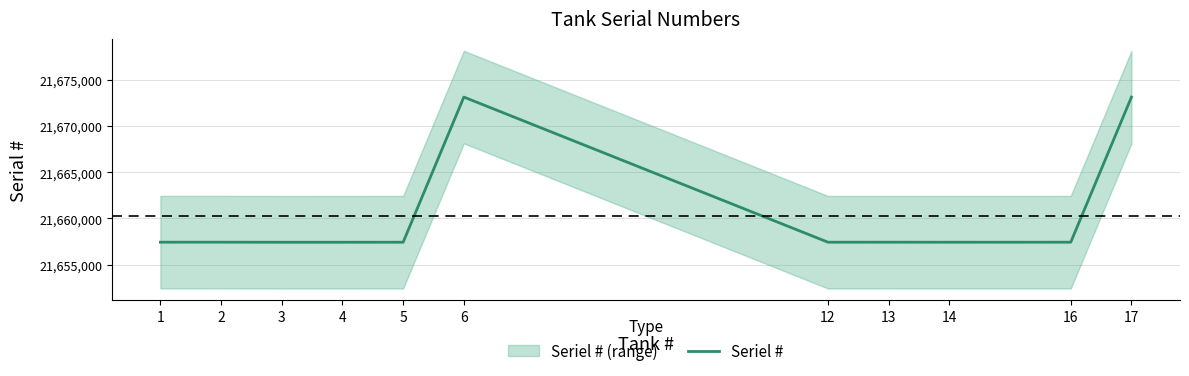

What is the smallest value displayed?

21657430